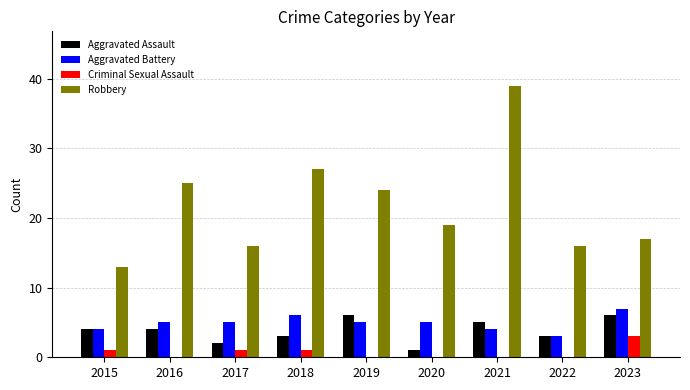

What are all the series names shown in the legend?

Aggravated Assault, Aggravated Battery, Criminal Sexual Assault, Robbery